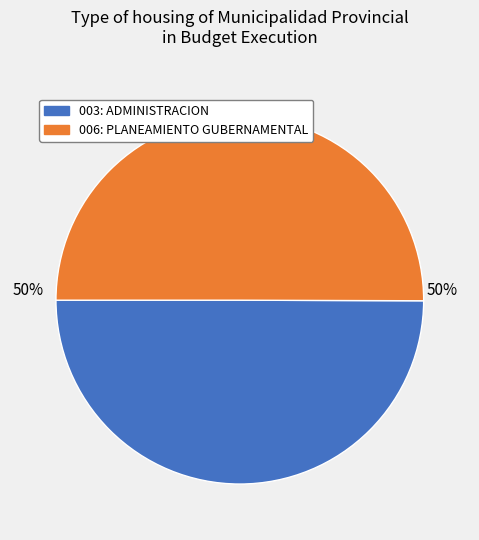

What is the ratio of the value at 006: PLANEAMIENTO GUBERNAMENTAL to the value at 003: ADMINISTRACION?

1.0